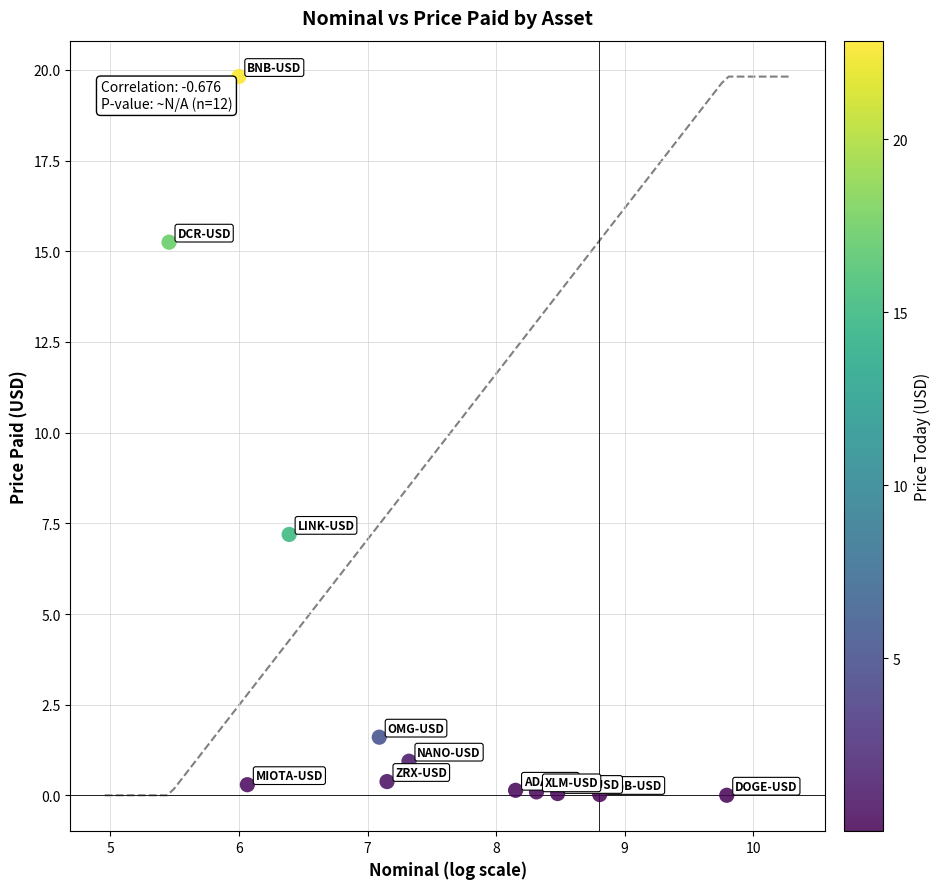

What is the range of X values (max minus min)?

4.3